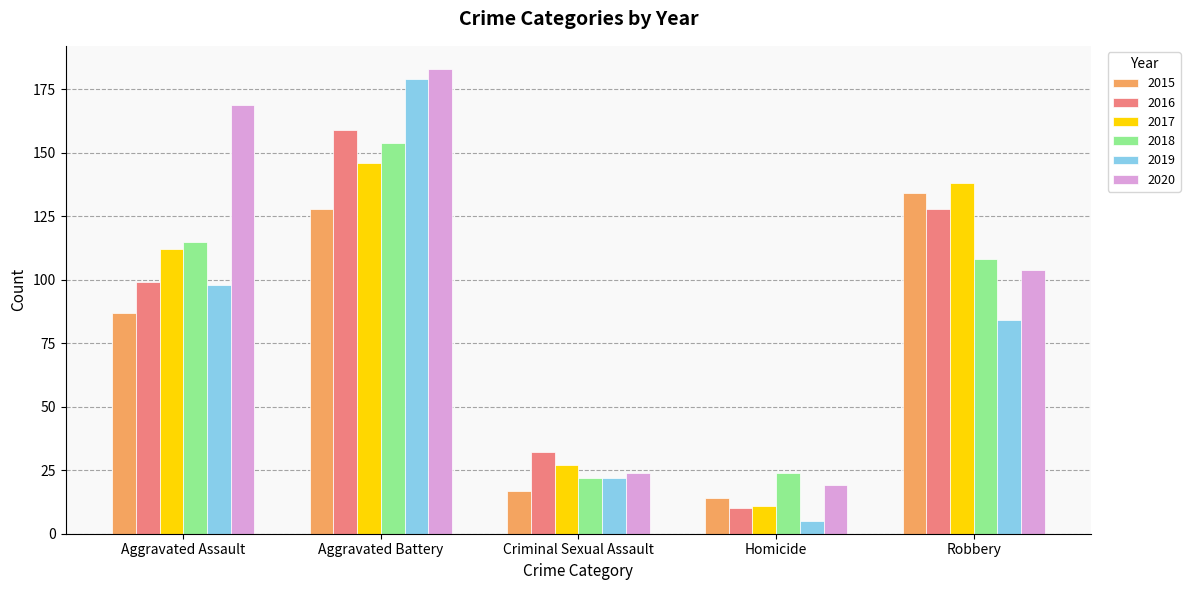

At which category is the sum across all series the highest?

Aggravated Battery